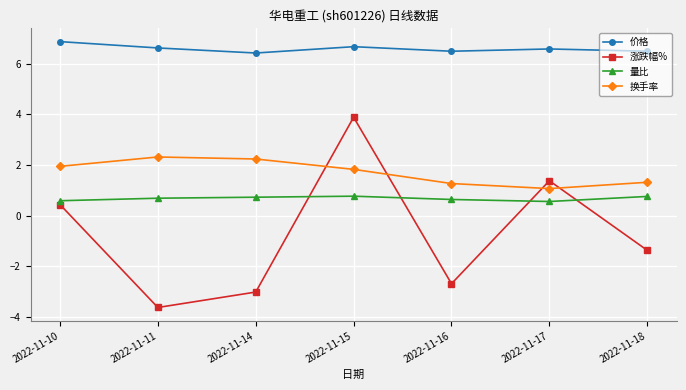

True or false: 涨跌幅% has a value of 3.9 at 2022-11-15.

True